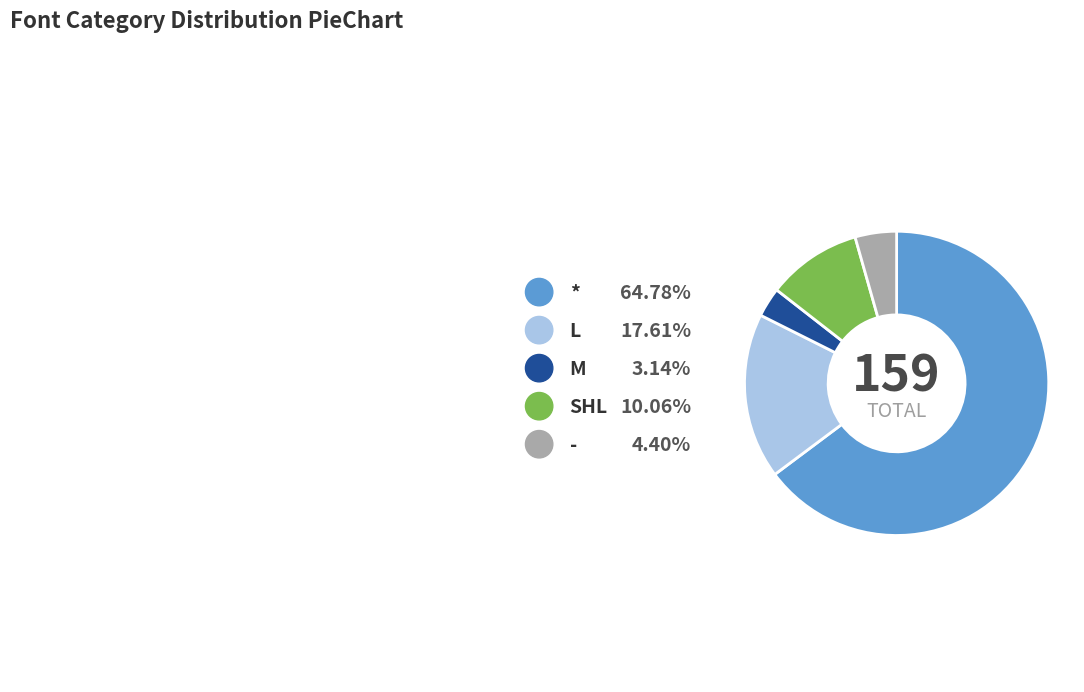

What percentage do SHL and * together represent?

74.8%